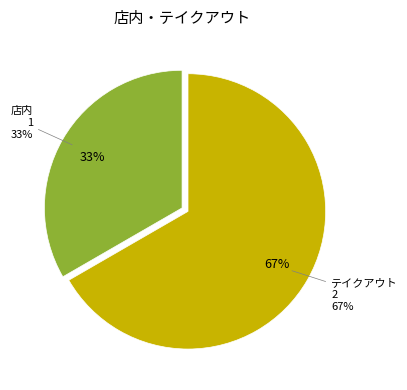

Is the sum of 店内 and テイクアウト greater than half?

Yes